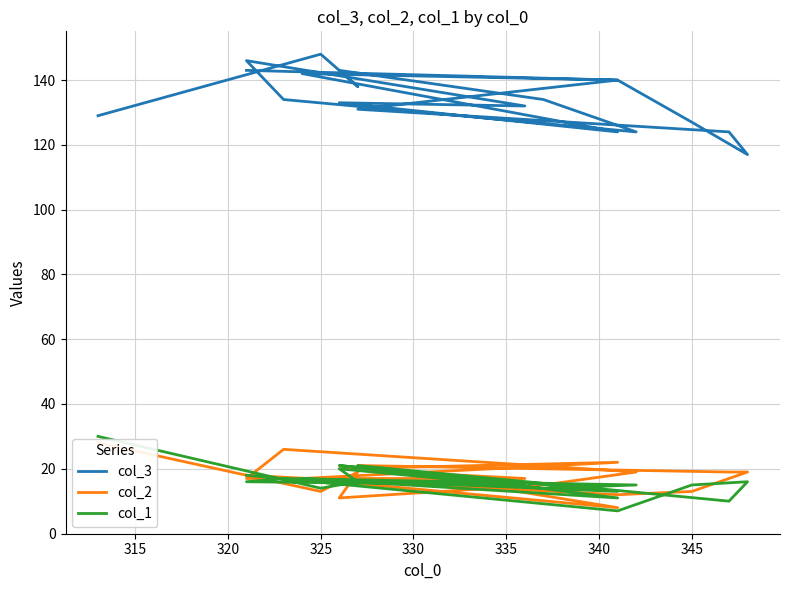

Reading left to right, transcribe all the data shown in this chart.

col_3: 129	148	138	143	134	124	134	146	132	133	124	142	140	131	124	117	127	140	143
col_2: 28	13	19	11	15	19	26	17	17	20	22	17	8	21	19	19	13	12	18
col_1: 30	14	16	20	14	15	17	16	15	21	13	17	11	21	10	16	15	7	18